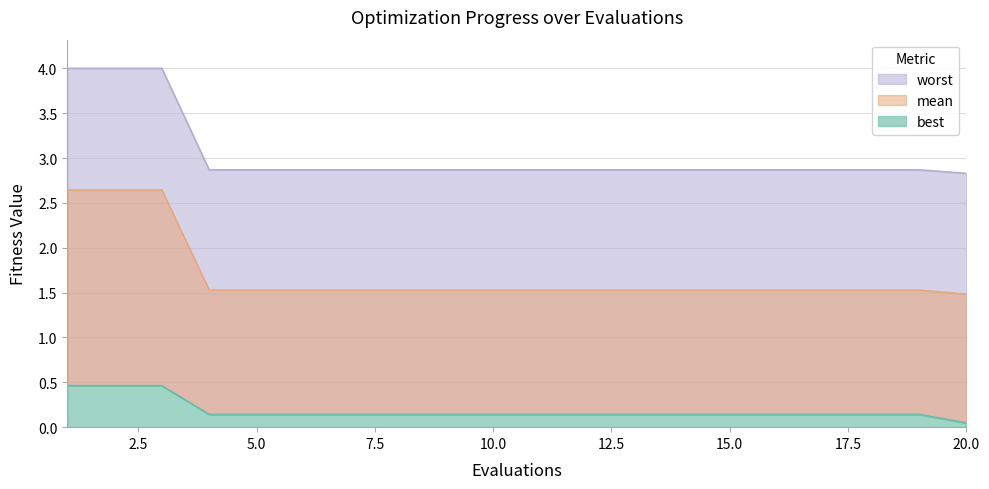

Rank the categories by mean value from lowest to highest.

20, 4, 5, 6, 7, 8, 9, 10, 11, 12, 13, 14, 15, 16, 17, 18, 19, 1, 2, 3